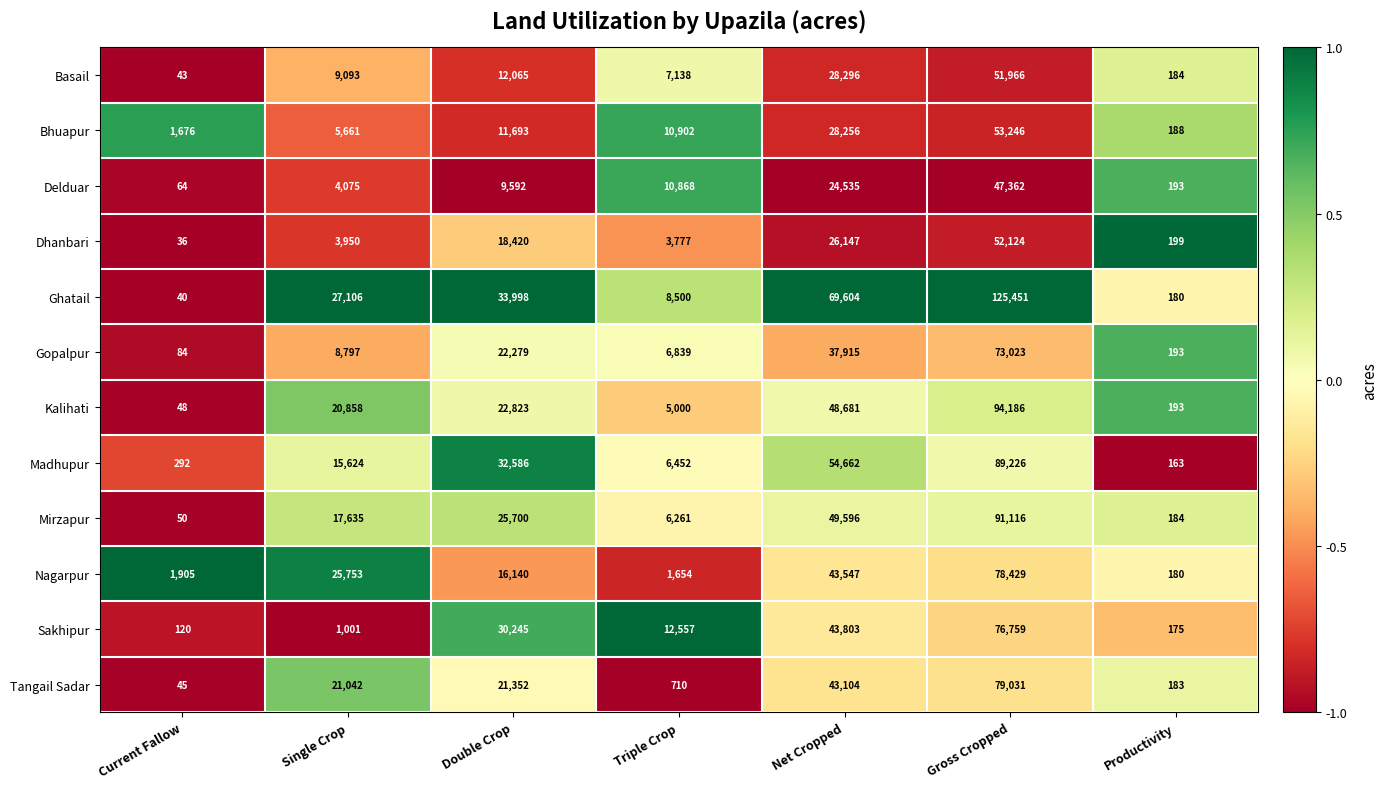

True or false: Nagarpur has a value of 124570 at Gross Cropped.

False